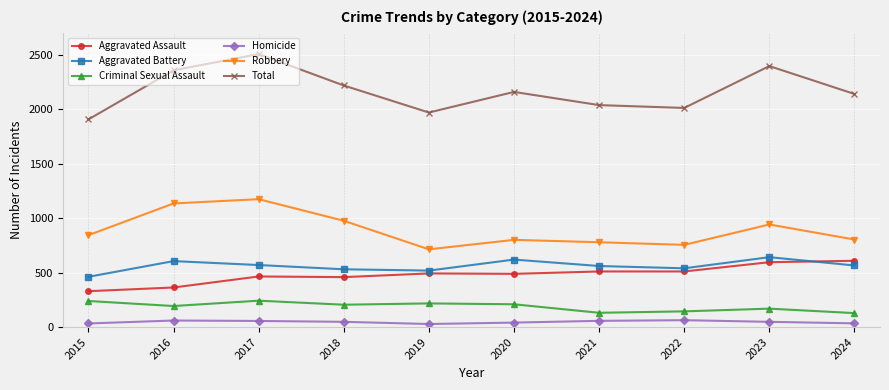

What is the difference between the maximum and minimum values in the Homicide series?

35